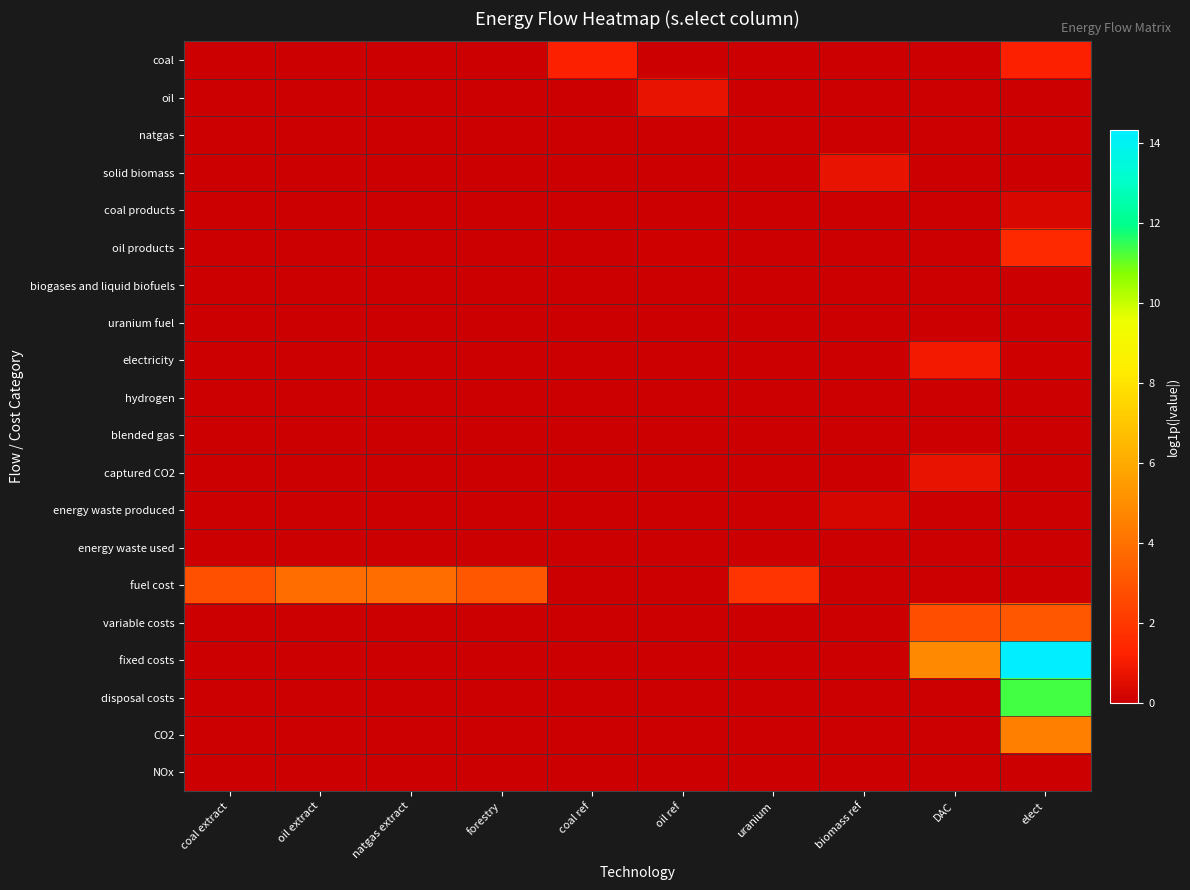

What is the total value across all series at natgas extract?

3.8